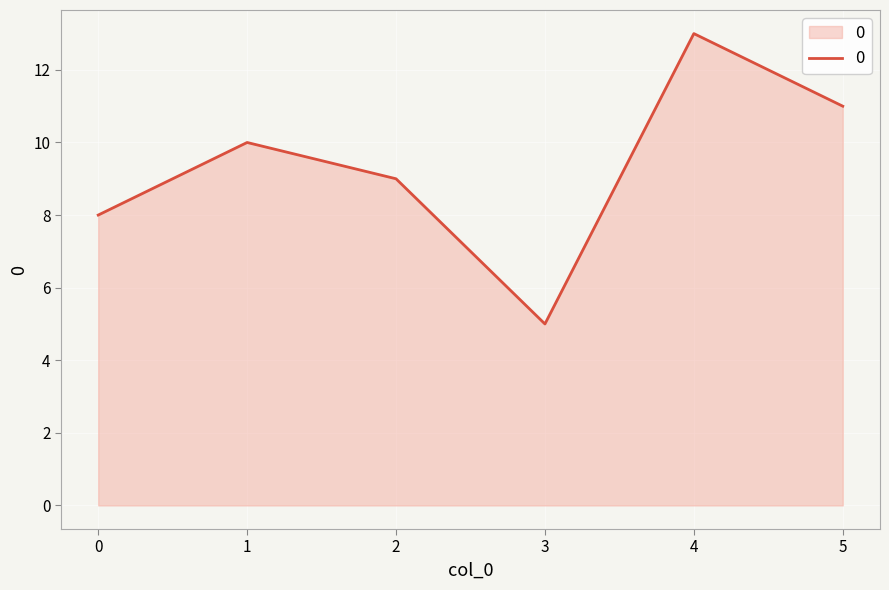

Where is the data nearest to the value 9?

2